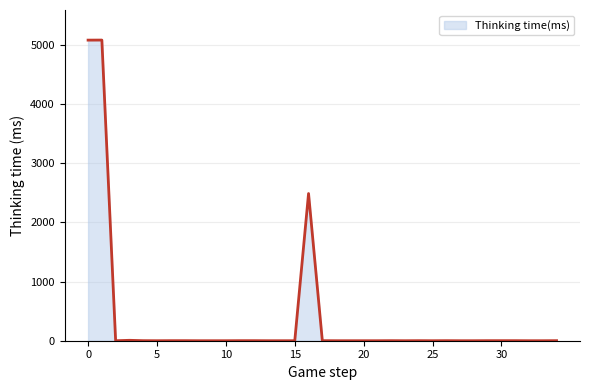

What is the greatest value displayed?

5084